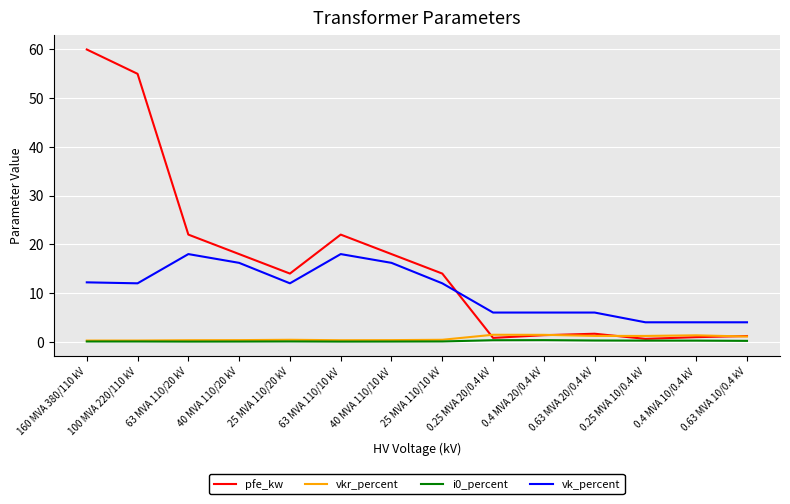

Which series has the largest total across all categories?

pfe_kw